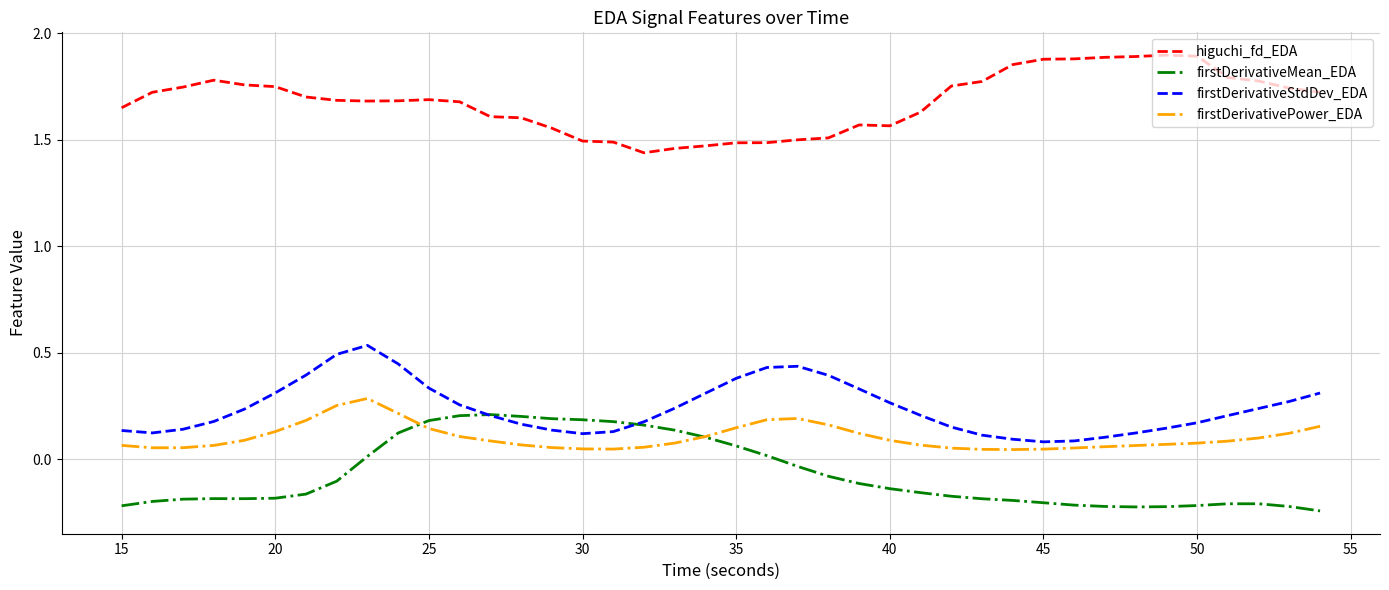

Does the chart have visible grid lines?

Yes